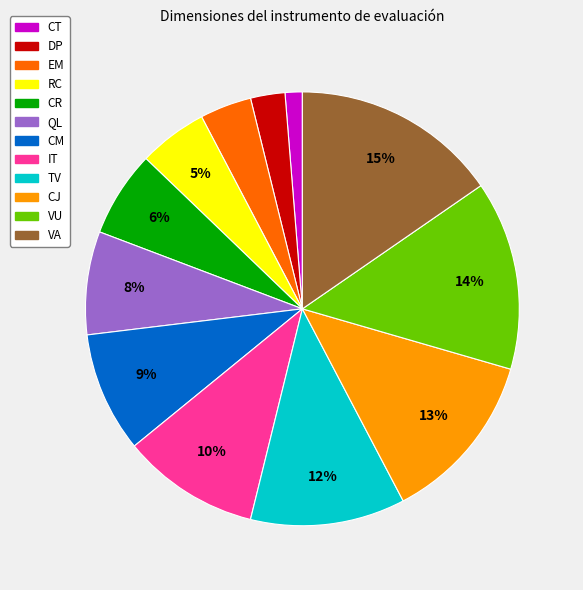

Which category has the smallest portion of the pie?

CT